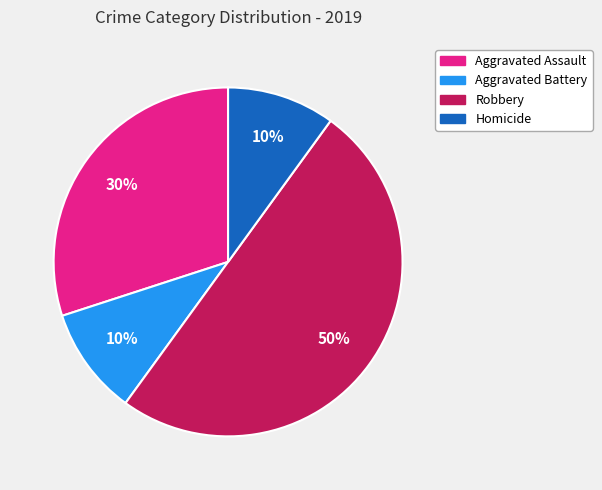

Approximately how many times larger is the value at Aggravated Battery compared to Robbery?

0.2